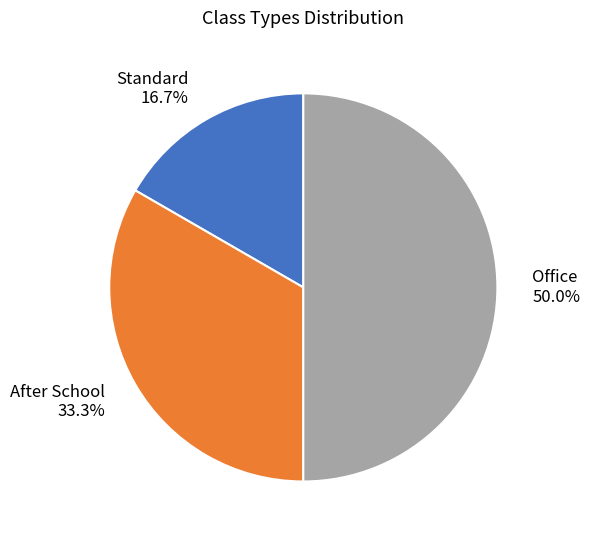

What is the smallest slice in the pie chart?

Standard